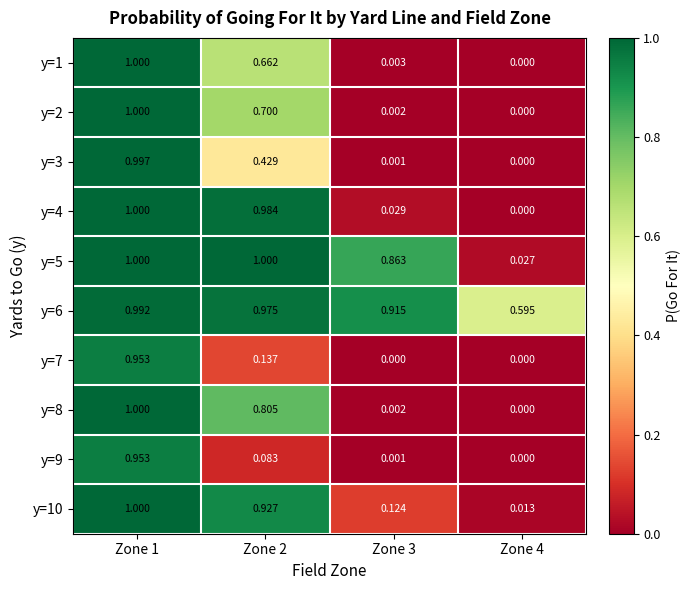

Rank the series by their maximum value, from lowest to highest.

y=7, y=9, y=6, y=3, y=1, y=2, y=4, y=5, y=8, y=10